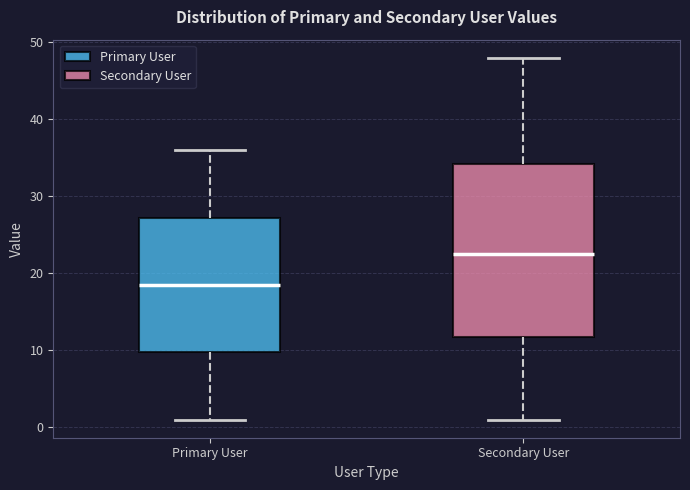

Where does the lower whisker of the box for Primary User end on the y-axis? The values are not printed on the chart, so give them approximately, as read against the axis.

1